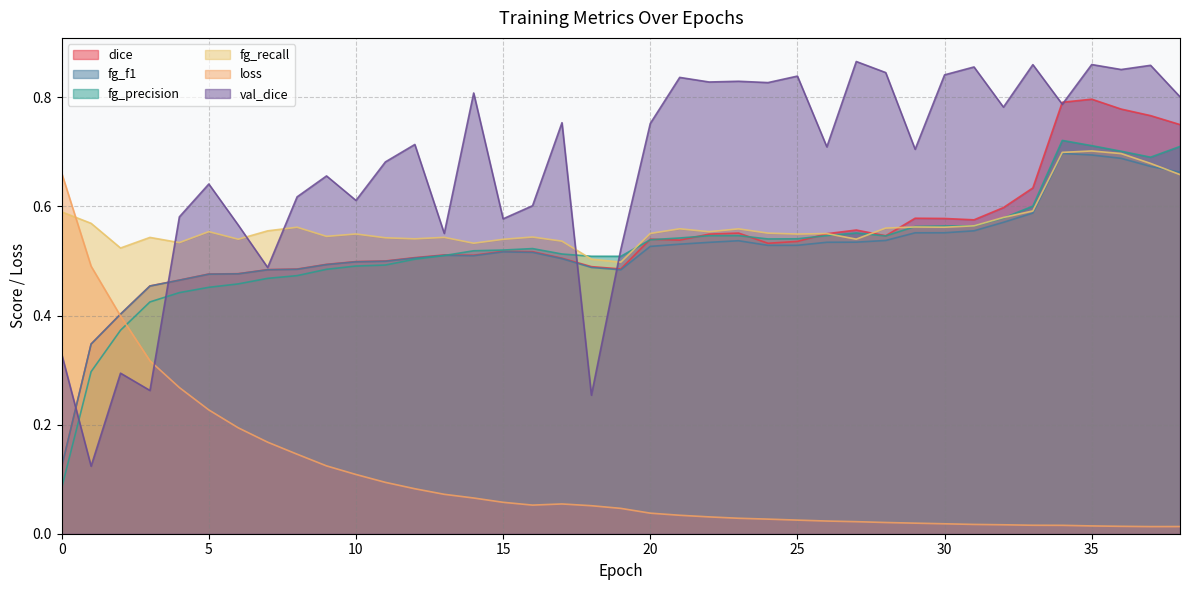

Between 24 and 27, which series saw the biggest shift?

val_dice